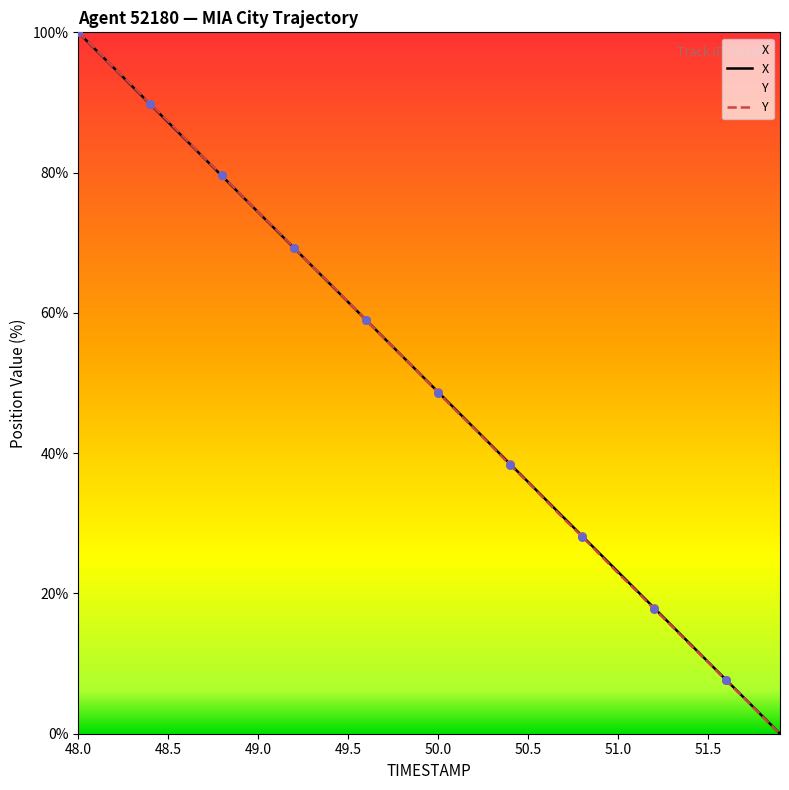

At how many categories does at least one series exceed 89?

5